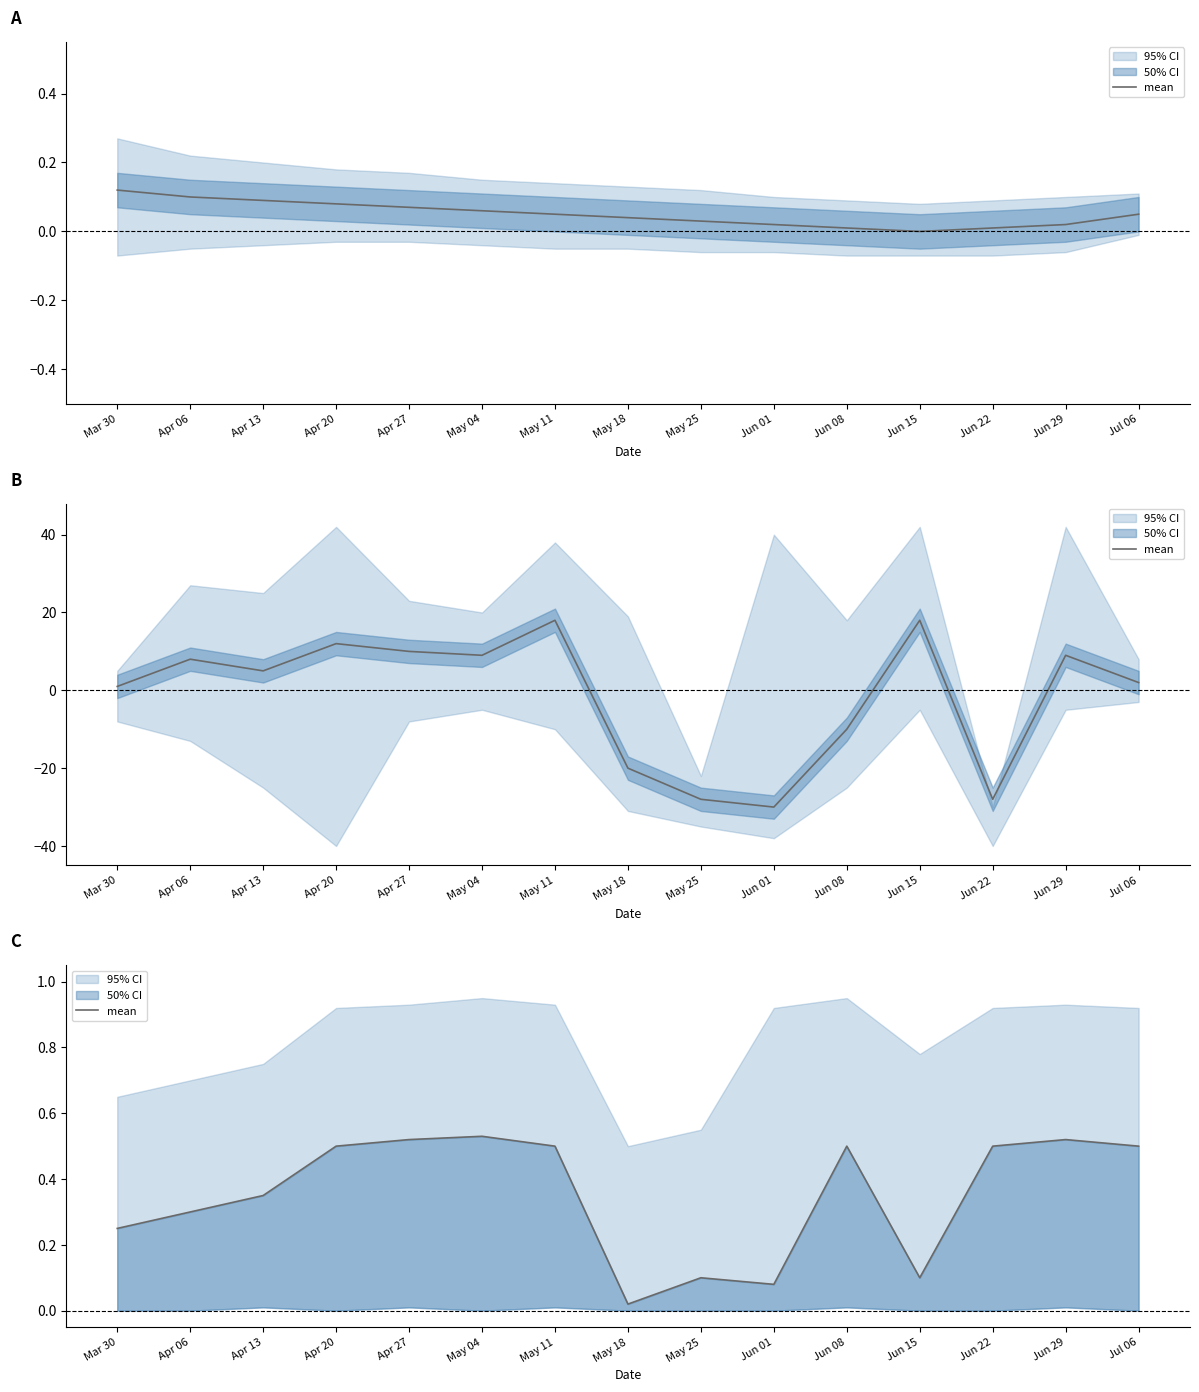

True or false: the data has more than 0 interior local peaks.

True